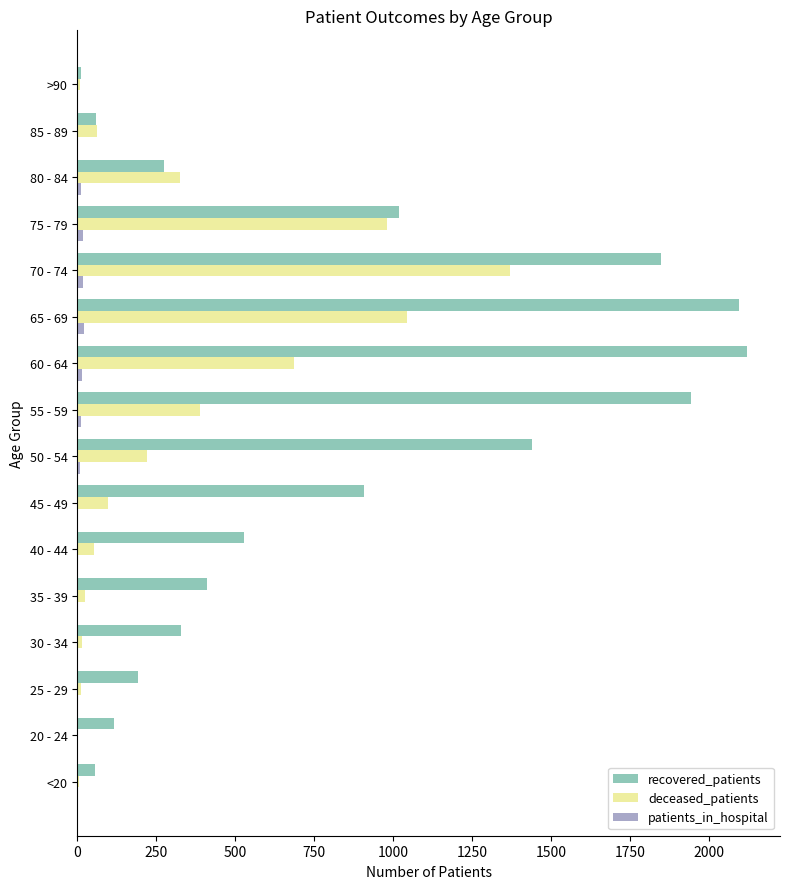

At which label does deceased_patients reach its peak?

70 - 74